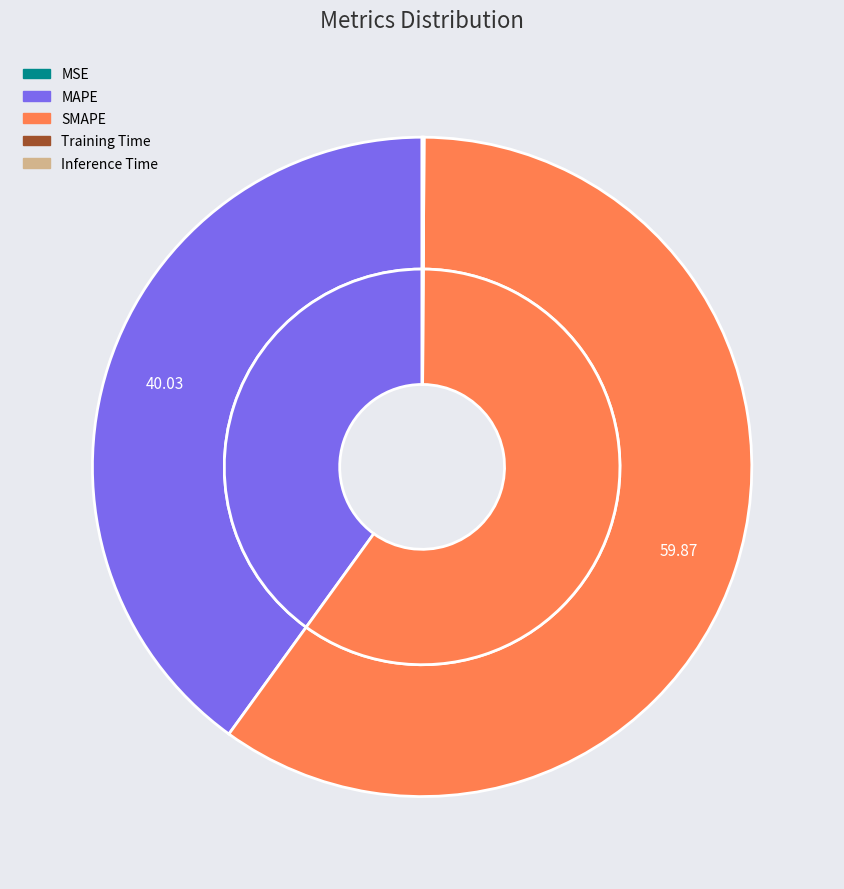

How many segments does this pie chart have?

5